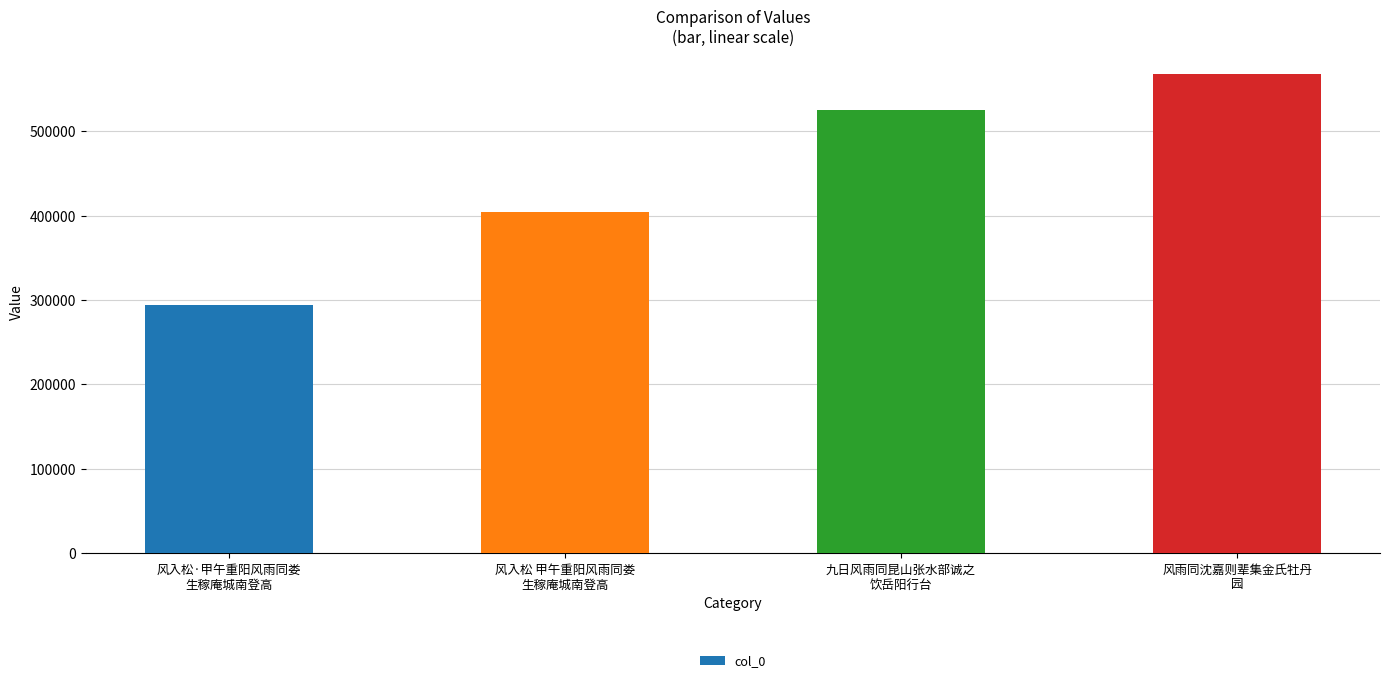

Reading left to right, list all the values displayed in this chart.

风入松·甲午重阳风雨同娄
生稼庵城南登高=293983	风入松 甲午重阳风雨同娄
生稼庵城南登高=403868	九日风雨同昆山张水部诚之
饮岳阳行台=525301	风雨同沈嘉则辈集金氏牡丹
园=567326